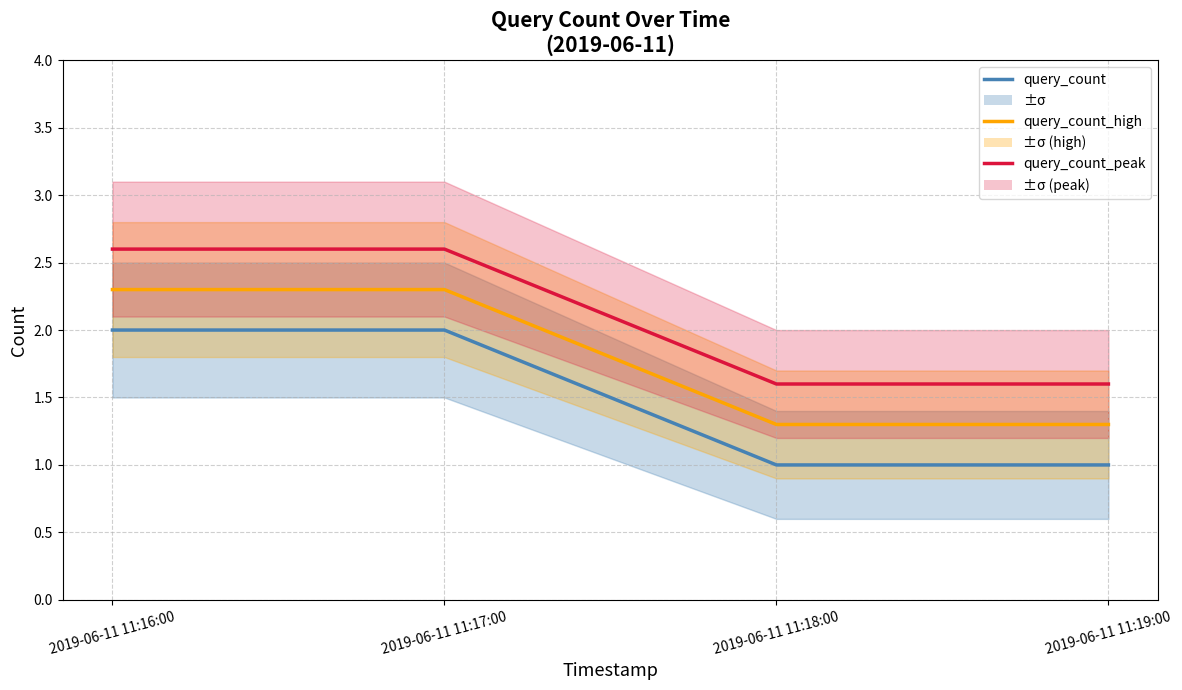

At which label is query_count_high closest to 1?

2019-06-11 11:18:00